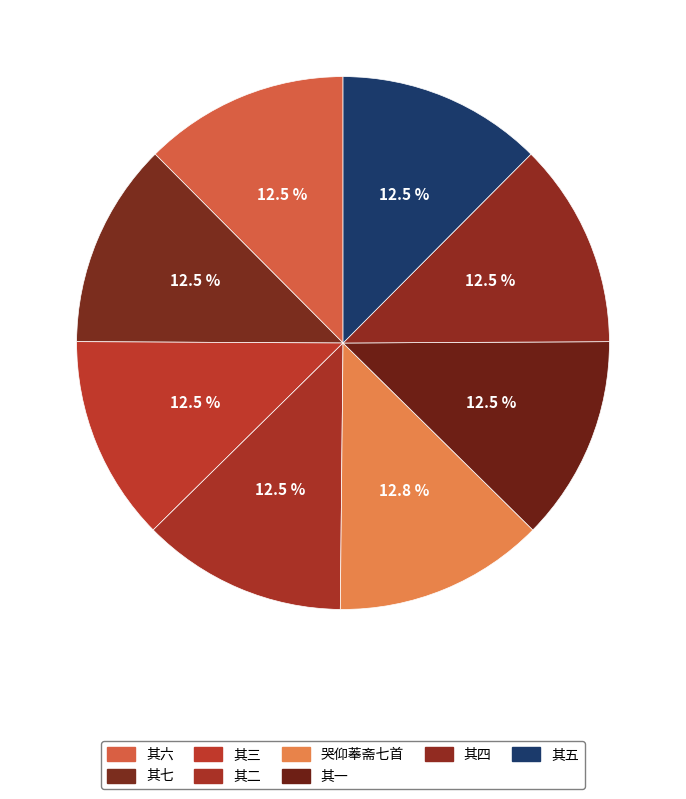

How many segments does this pie chart have?

8